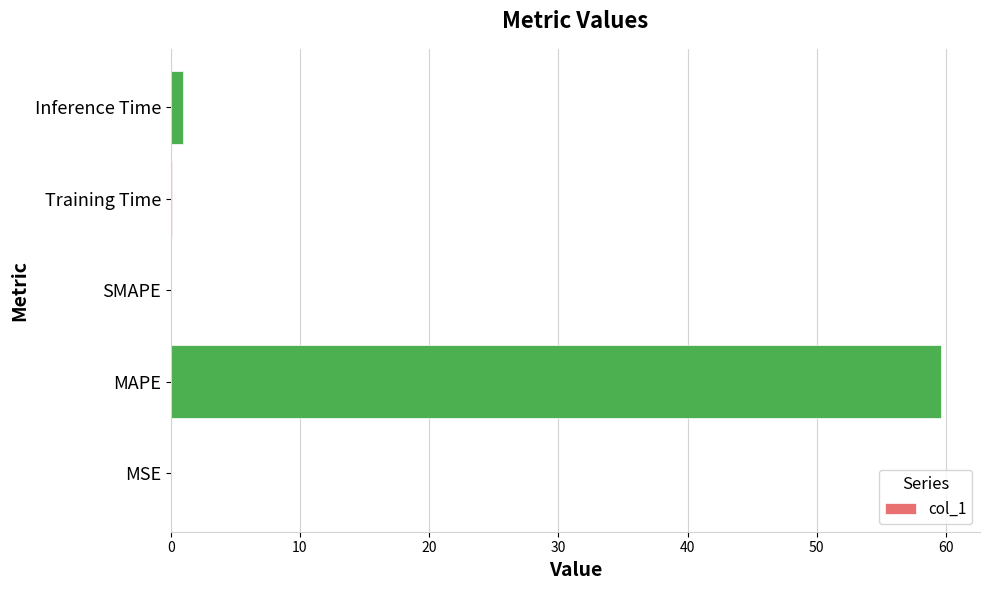

Which category has the highest value across all series?

MAPE